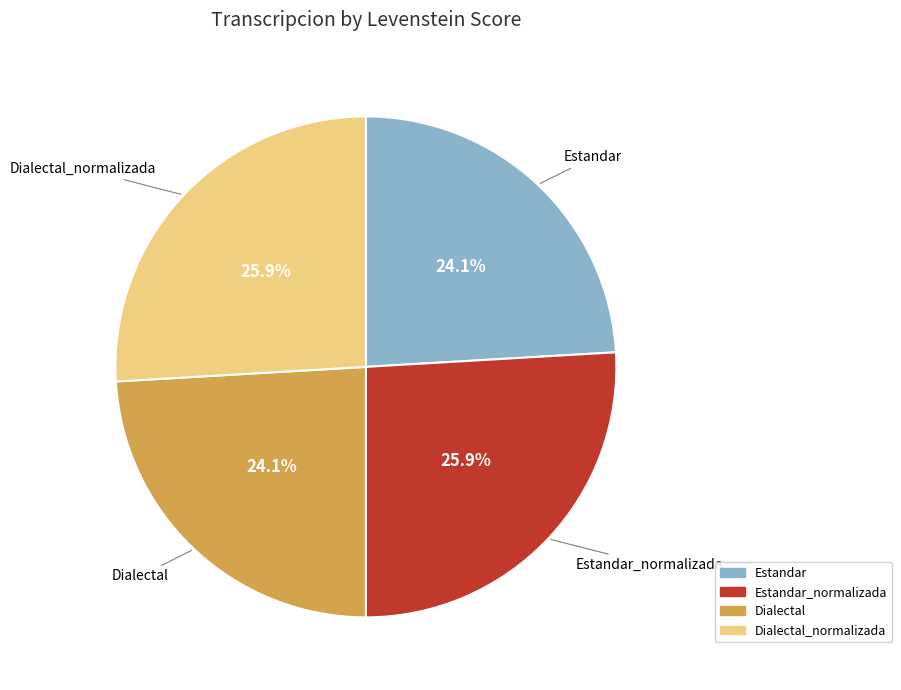

Is there any slice that represents more than half of the pie?

No